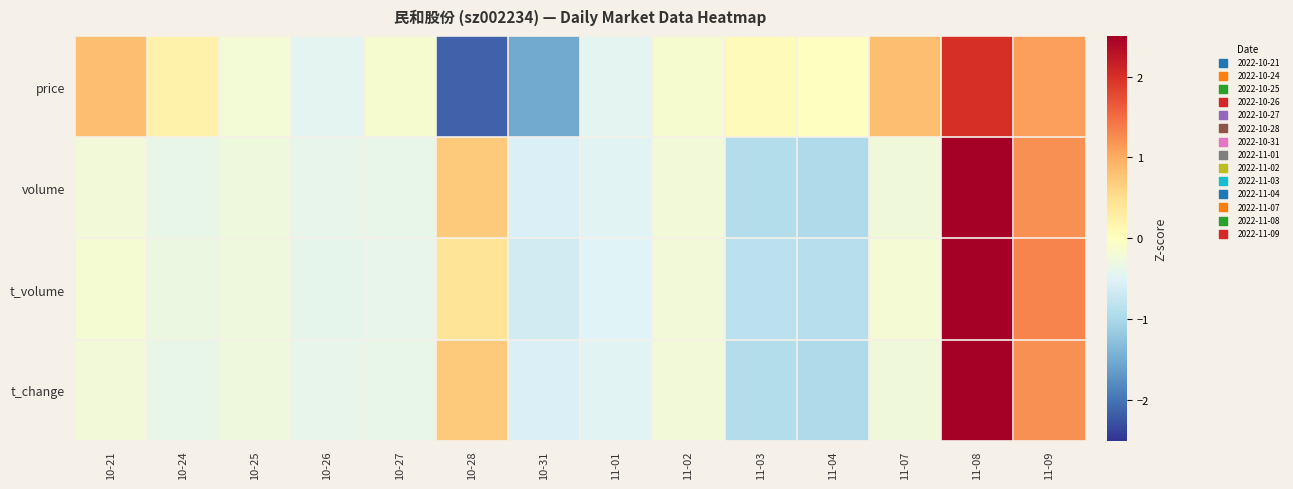

How many data points does each series have?

14